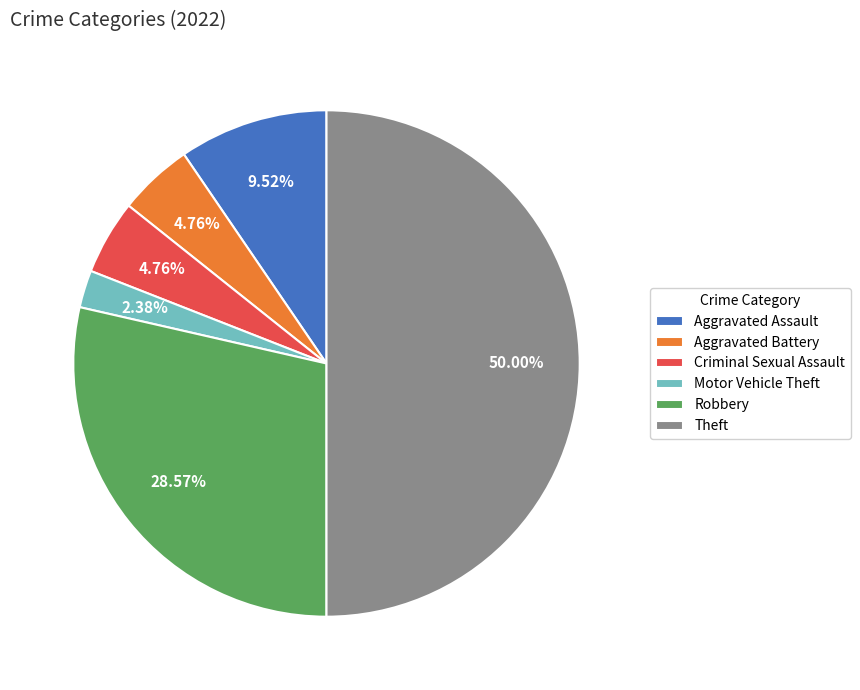

Does Motor Vehicle Theft represent more than half of the total?

No